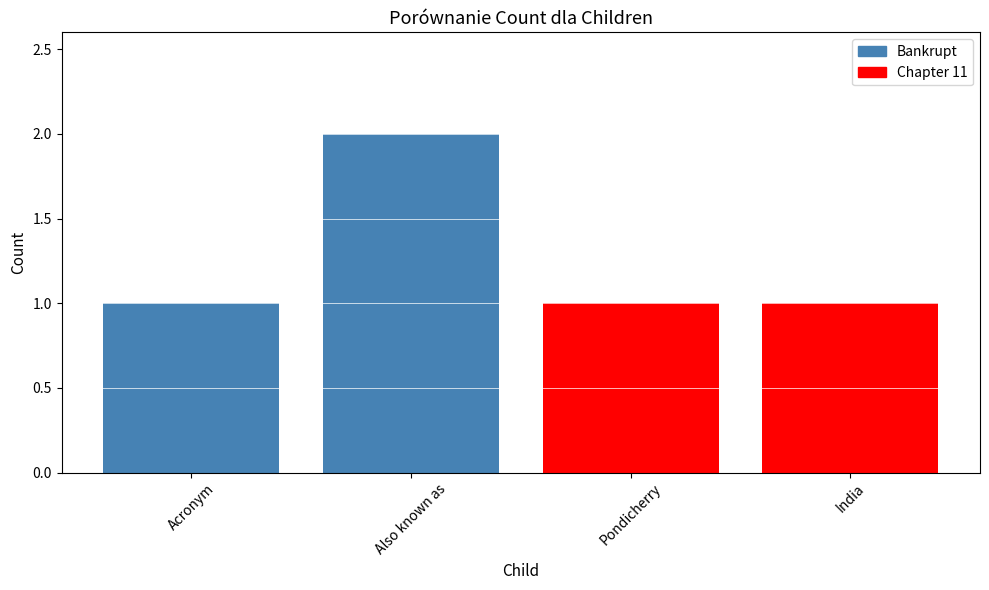

Which has a higher value, India or Also known as?

Also known as